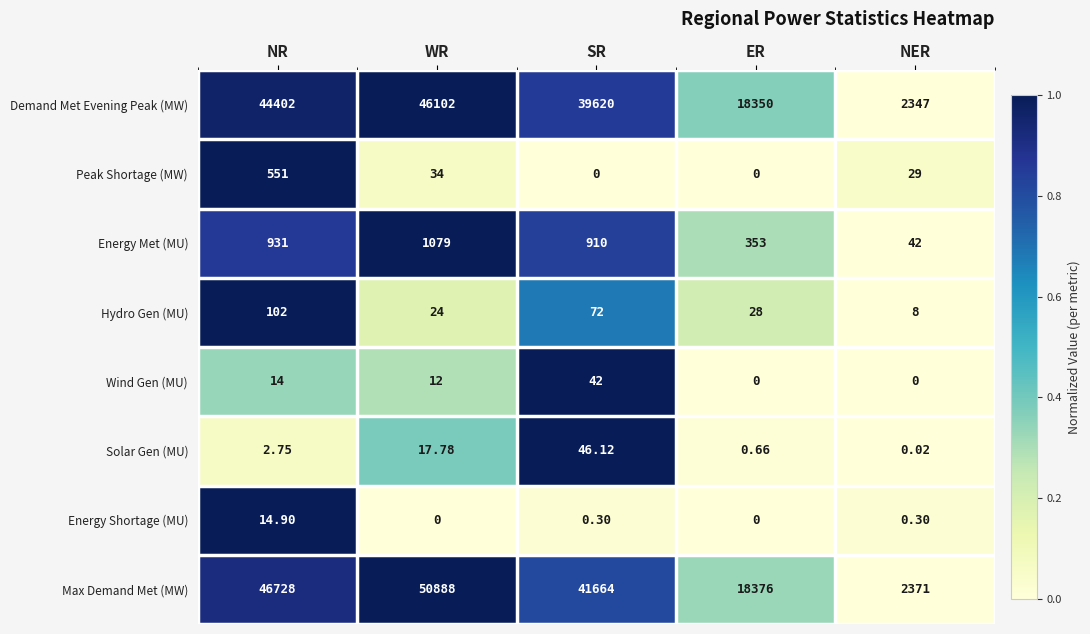

Which category has the lowest value in the Max Demand Met (MW) series?

NER